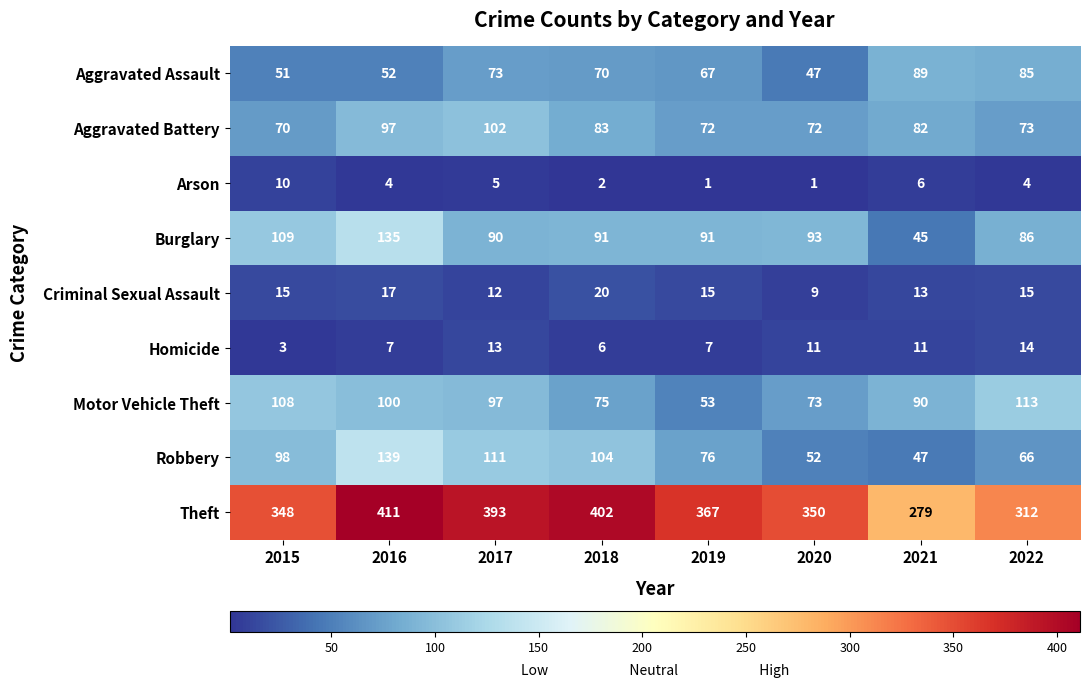

At how many categories does at least one series exceed 127?

8